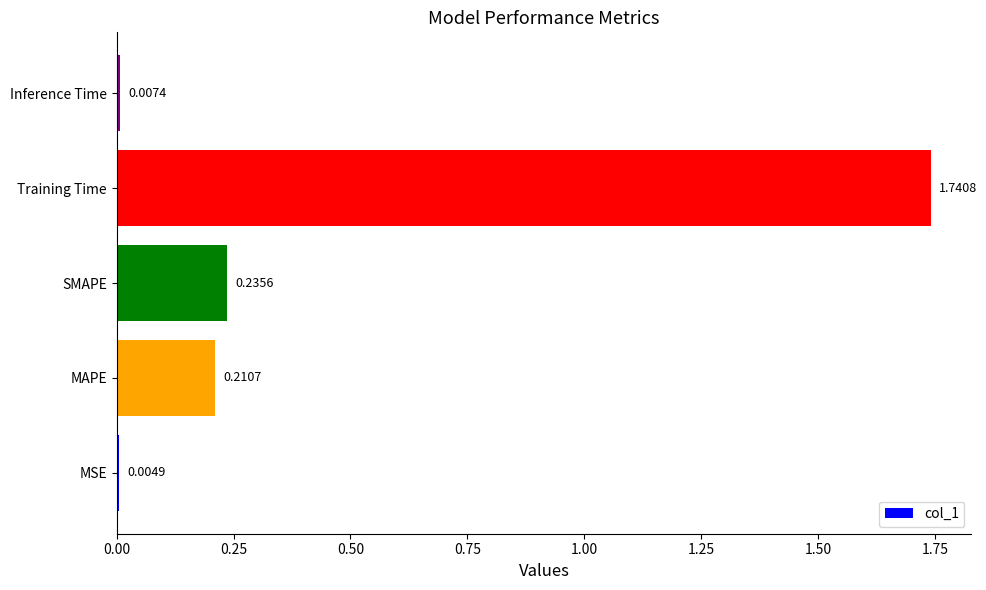

At which category does the chart reach its peak across all series?

Training Time